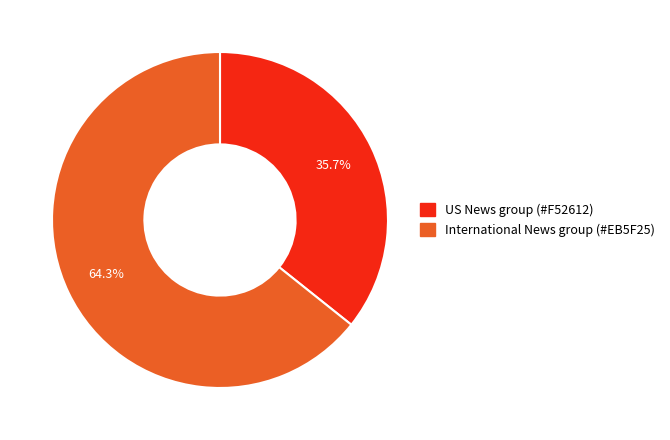

How many slices are in this pie chart?

2